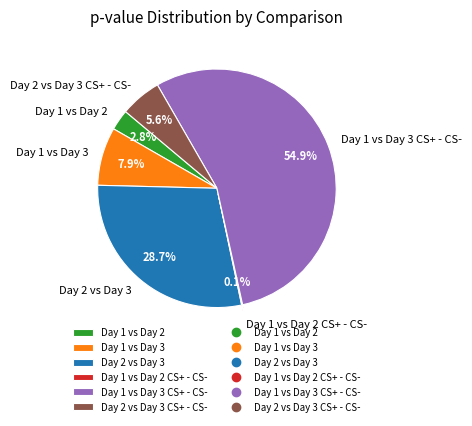

How much of the chart is everything except Day 1 vs Day 2?

97.2%